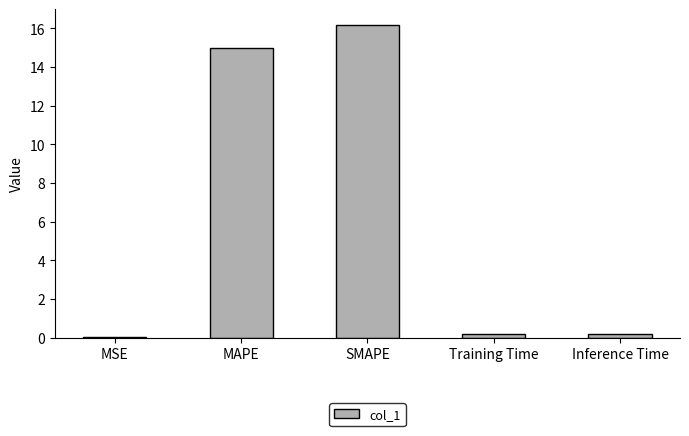

Is it true that the value at SMAPE is 16.2?

True